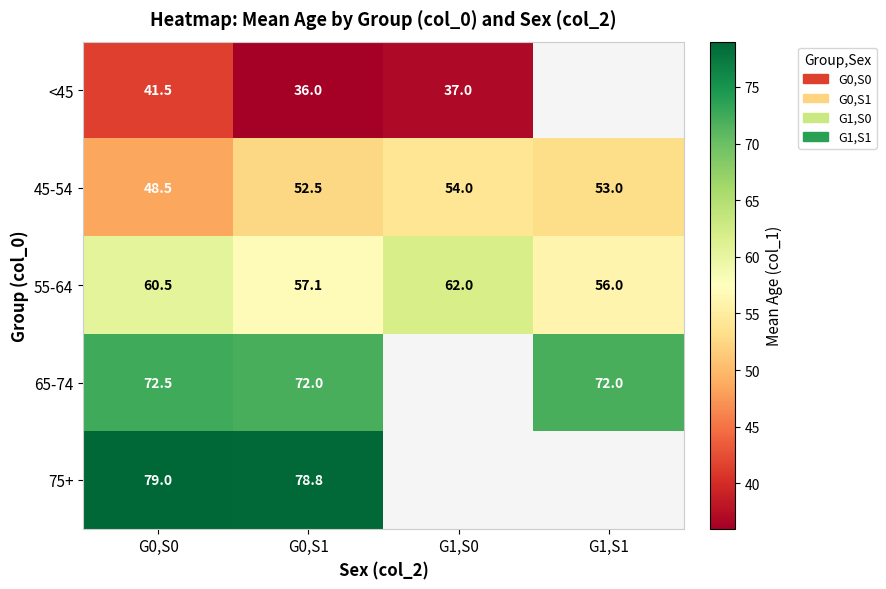

What is the lowest value of the 45-54 series?

48.5